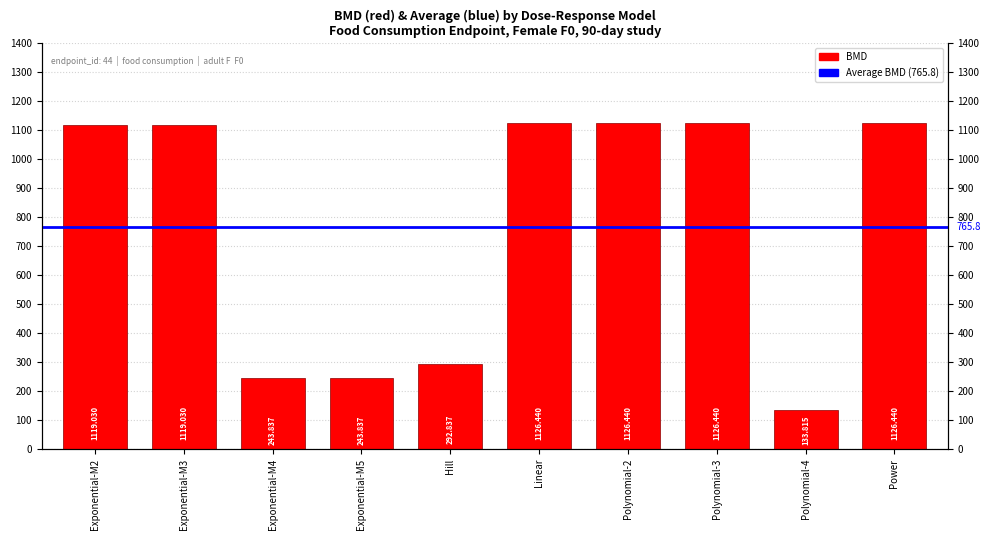

What is the change in value from Exponential-M3 to Polynomial-4?

-985.2